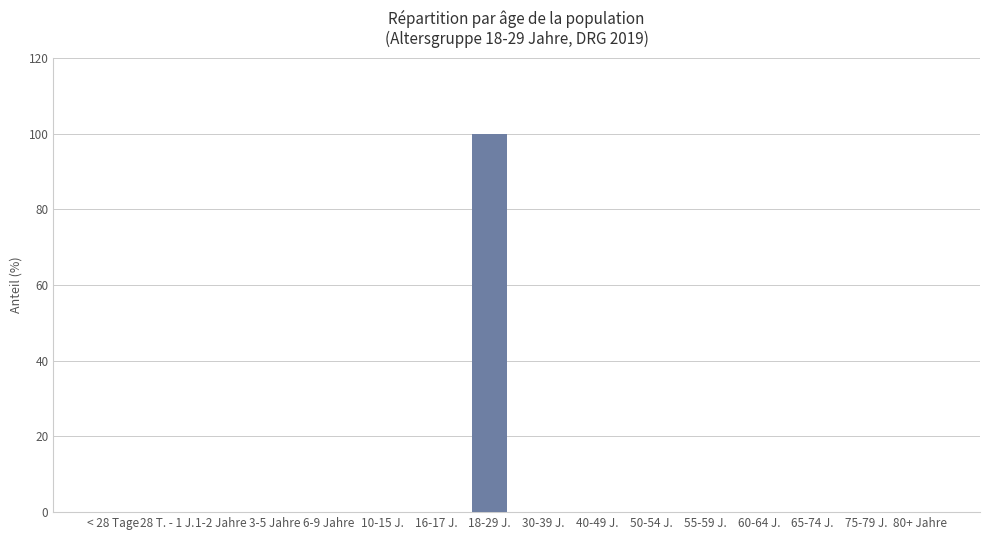

How many data points does each series have?

16